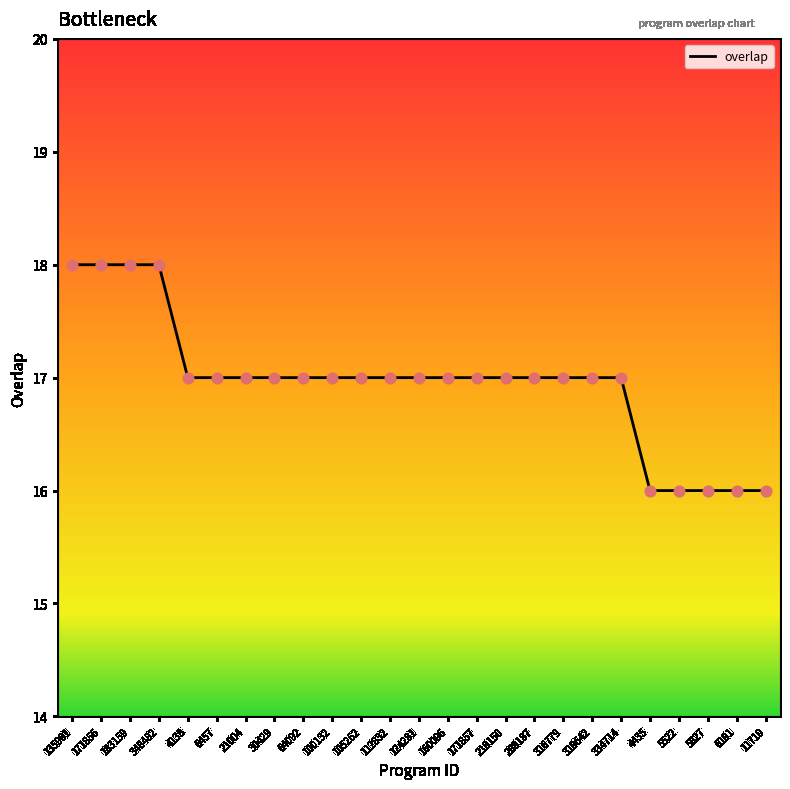

Approximately how many times larger is the value at 160096 compared to 105262?

1.0